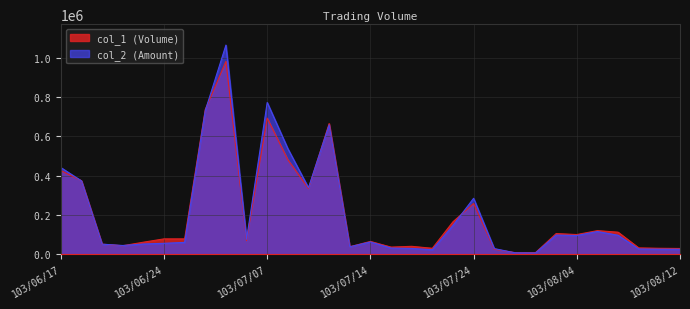

The value of col_1 at 103/07/16 is 15618. True or false?

False